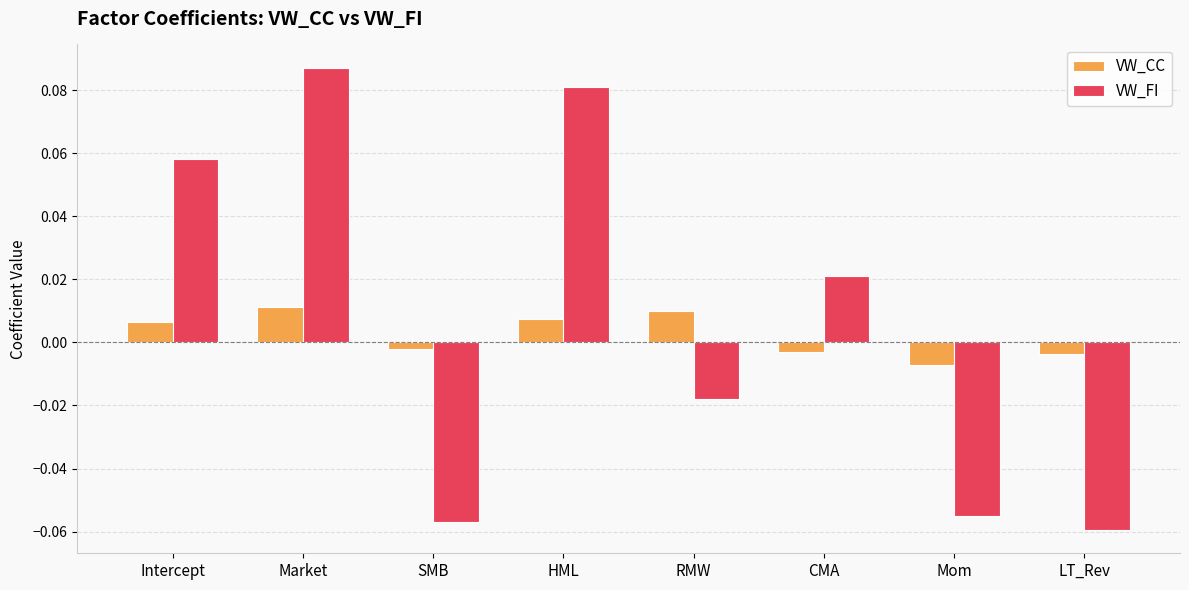

At which label does VW_CC first exceed 0?

Intercept